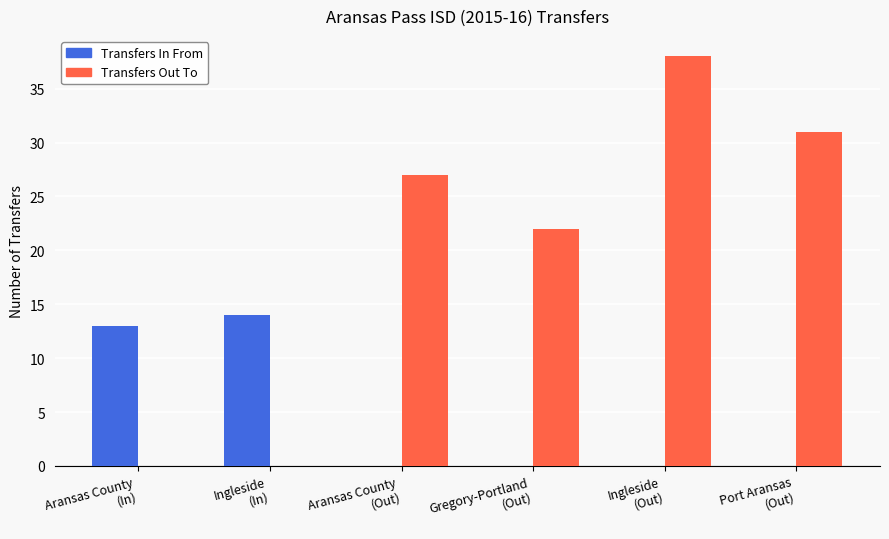

What is the highest value of the Transfers In From series?

14